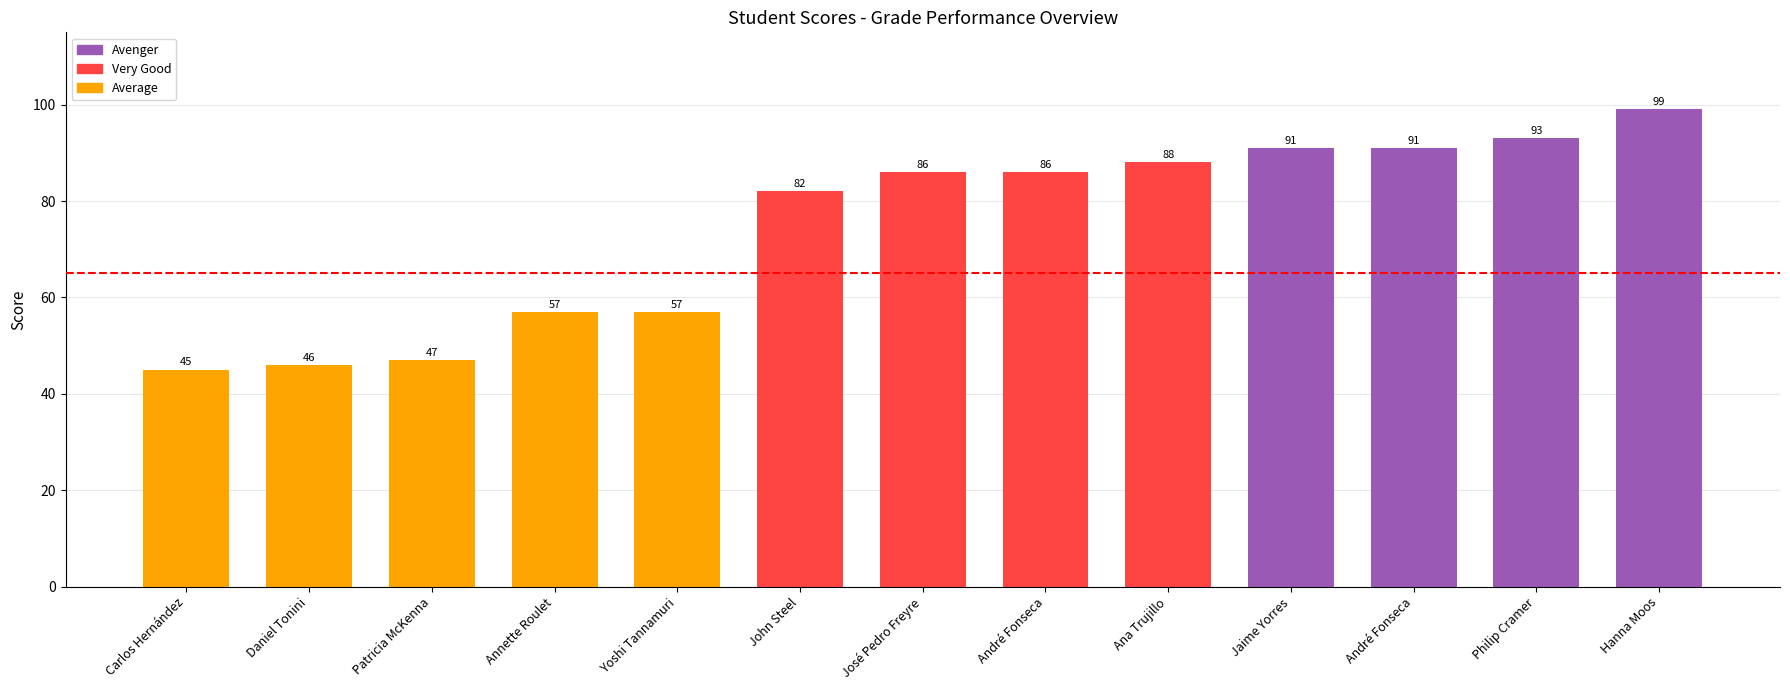

Reading left to right, transcribe all the data shown in this chart.

45	46	47	57	57	82	86	86	88	91	91	93	99